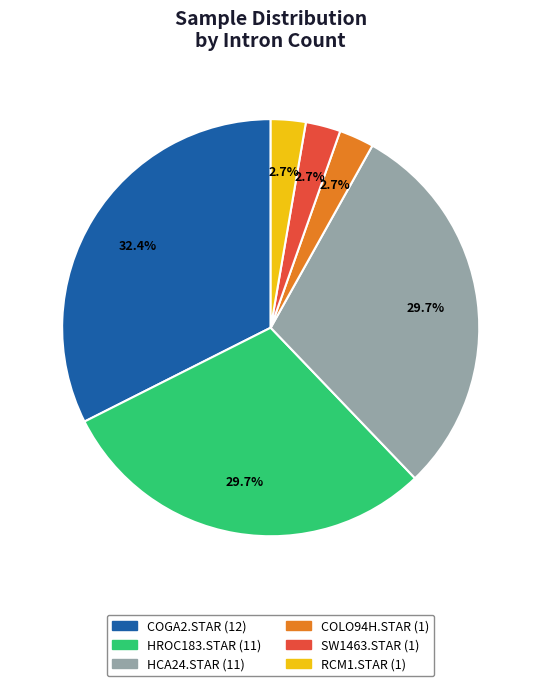

To the nearest percent, what is the difference between the largest and smallest slice percentages?

30%